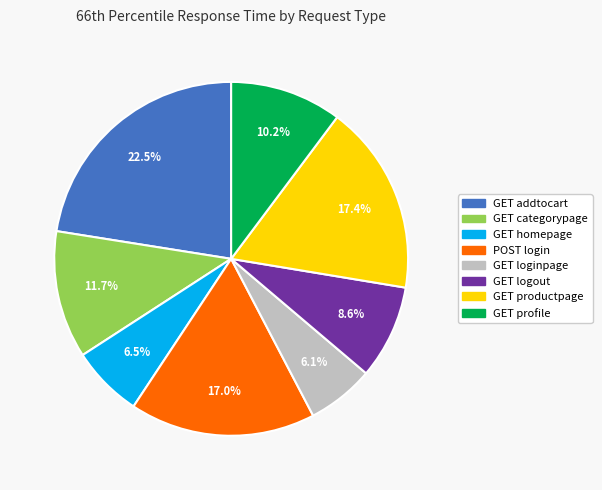

The GET addtocart slice represents 29% of the pie. True or false?

False